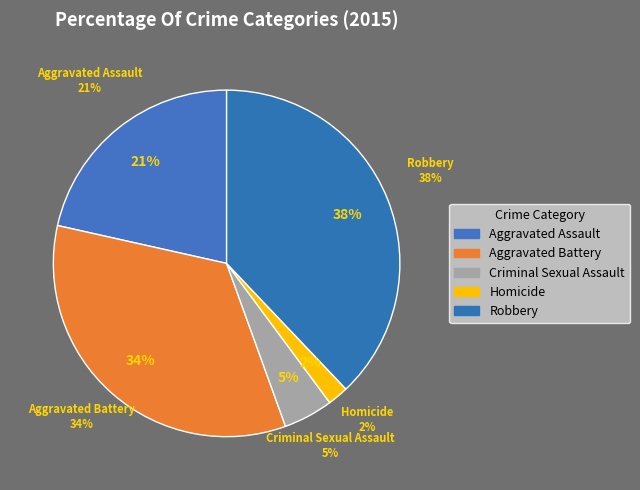

Is it true that Robbery is 45% of the pie?

False